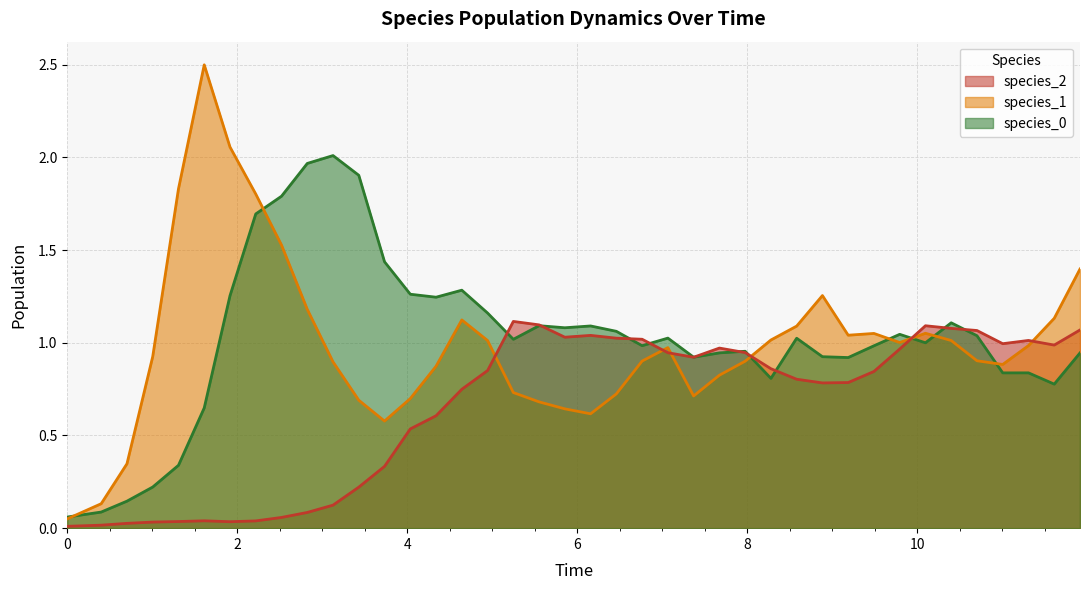

What is the maximum value for species_1?

2.5